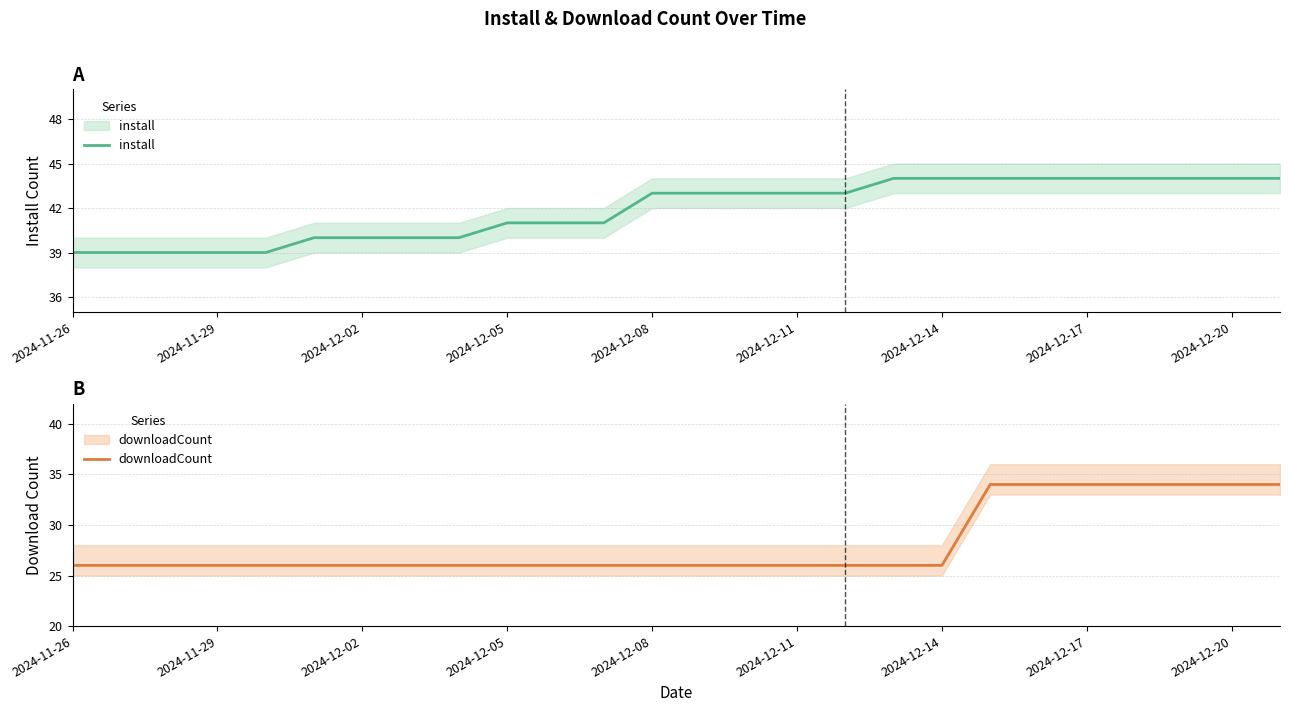

What is the total value across all series at 22?

78